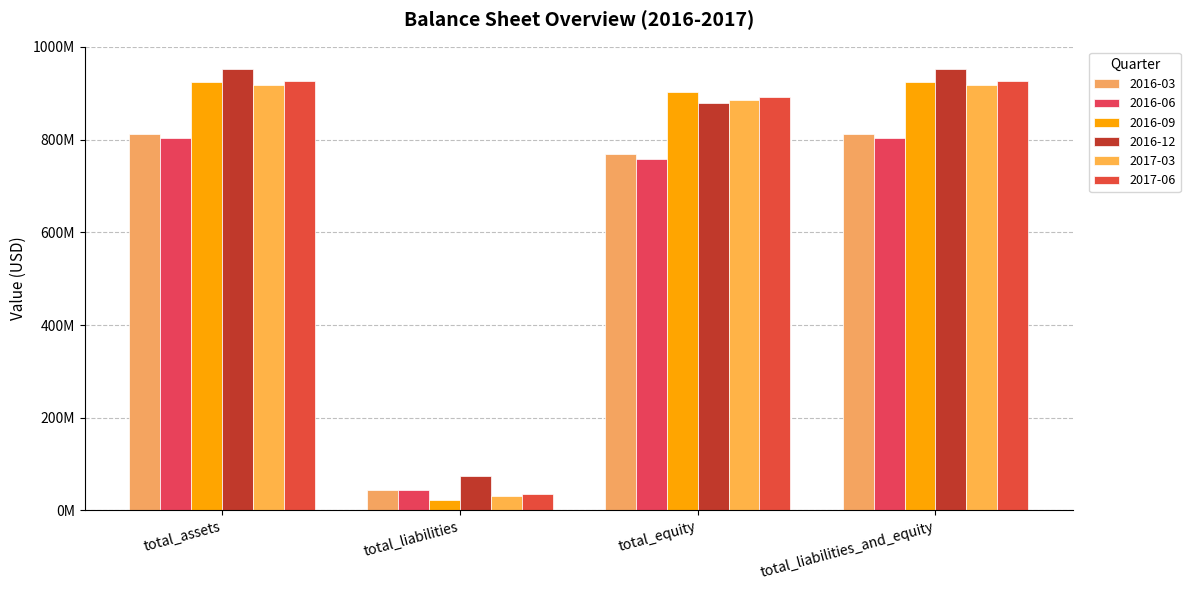

Does the chart contain stacked bars?

No